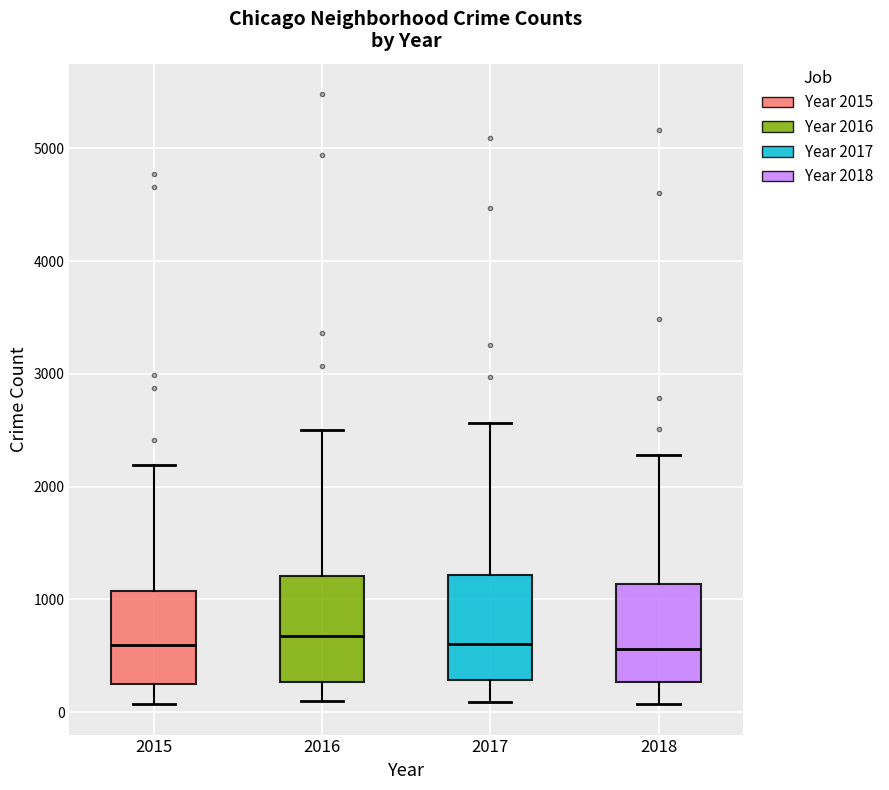

Reading left to right, read every box against the y-axis: the position of its median line, the range the box covers, and the ends of its whiskers. The values are not printed on the chart, so give them approximately, as read against the axis.

2015: median 600, box 300 to 1100, whiskers 100 to 2200
2016: median 700, box 300 to 1200, whiskers 100 to 2500
2017: median 600, box 300 to 1200, whiskers 100 to 2600
2018: median 600, box 300 to 1100, whiskers 100 to 2300